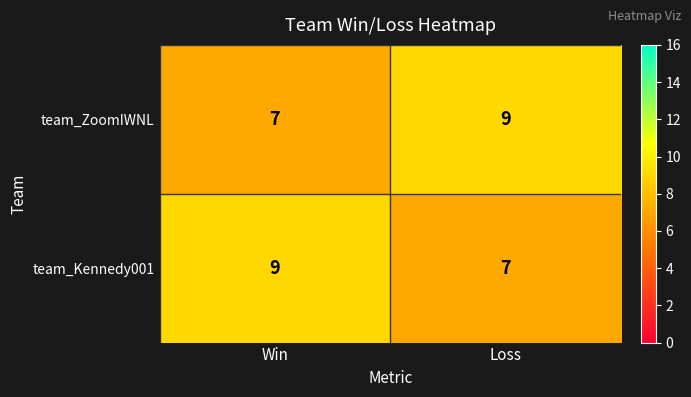

Reading left to right, extract all data points from this chart.

team_ZoomIWNL: 7	9
team_Kennedy001: 9	7